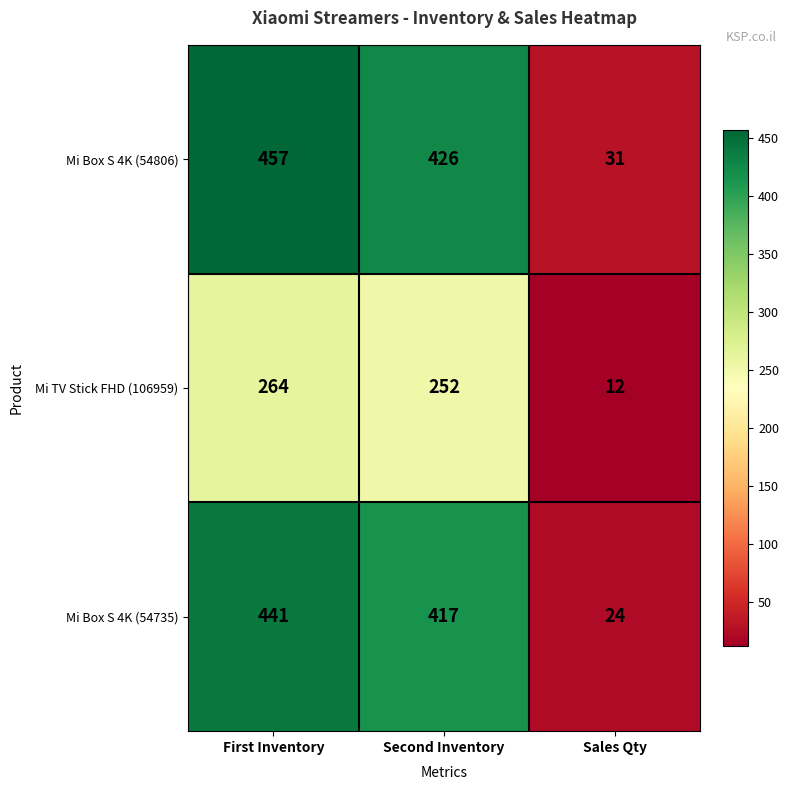

What is the average value of the Mi TV Stick FHD (106959) series?

176